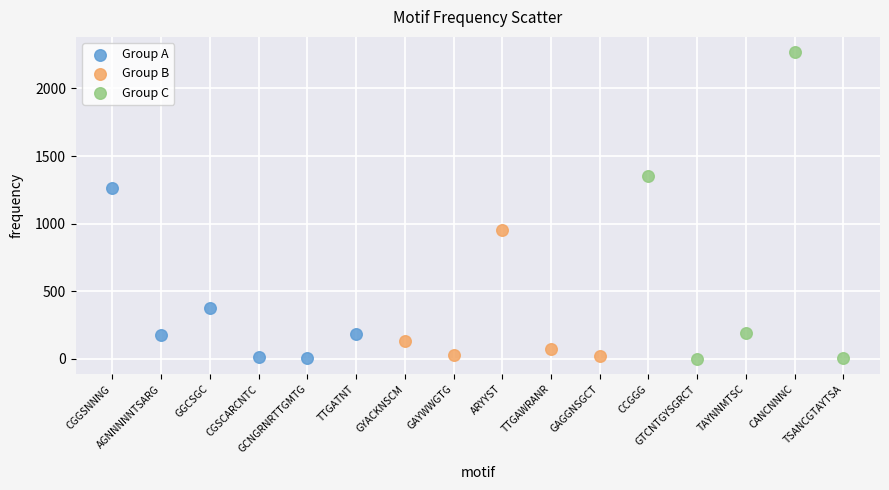

Which series has the widest spread of Y values?

Group C